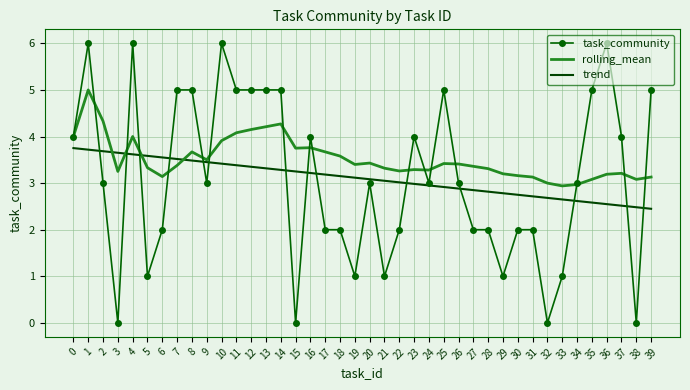

Rank the series by their maximum value, from lowest to highest.

trend, rolling_mean, task_community